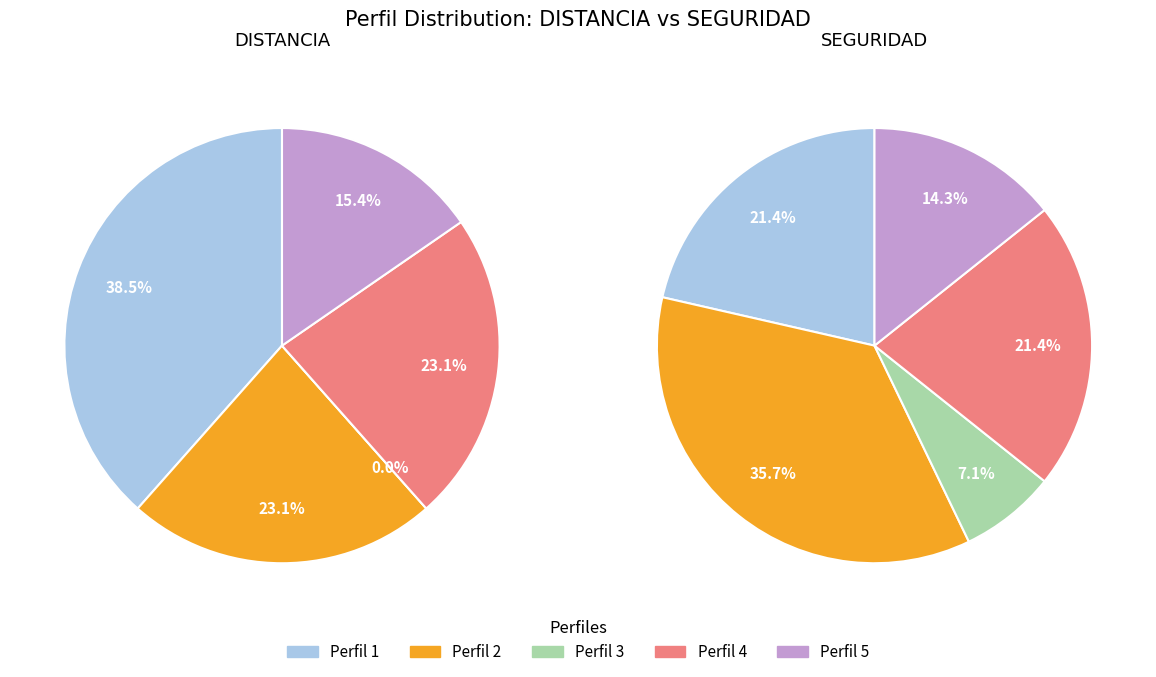

What is the difference between the highest and lowest values at 2?

0.4